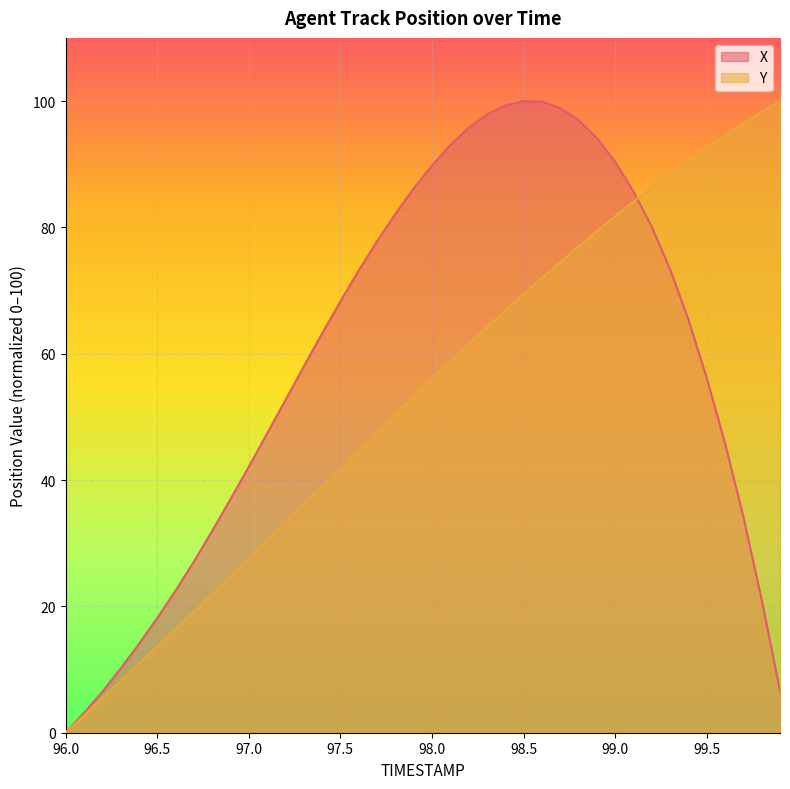

What is the maximum value for X?

100.0